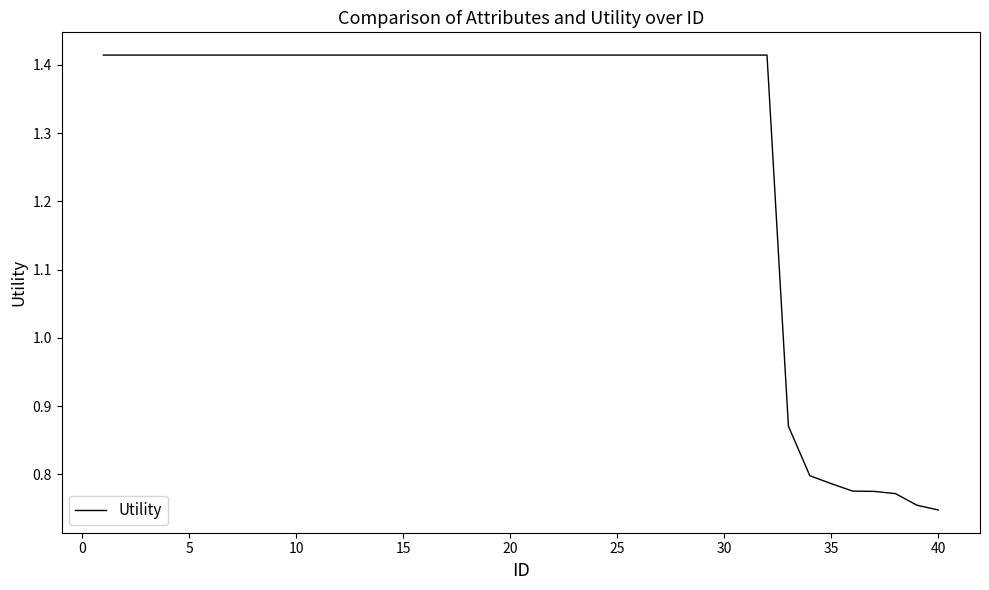

Count the values in the range 1 to 2.

32